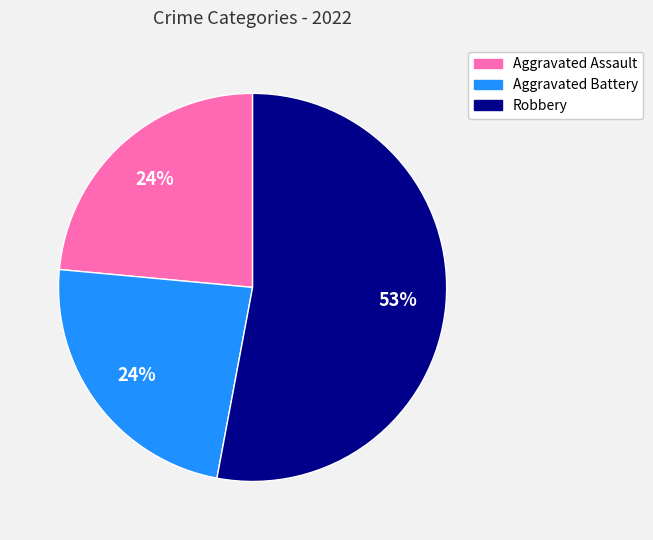

To the nearest percent, what is the average slice percentage?

33%